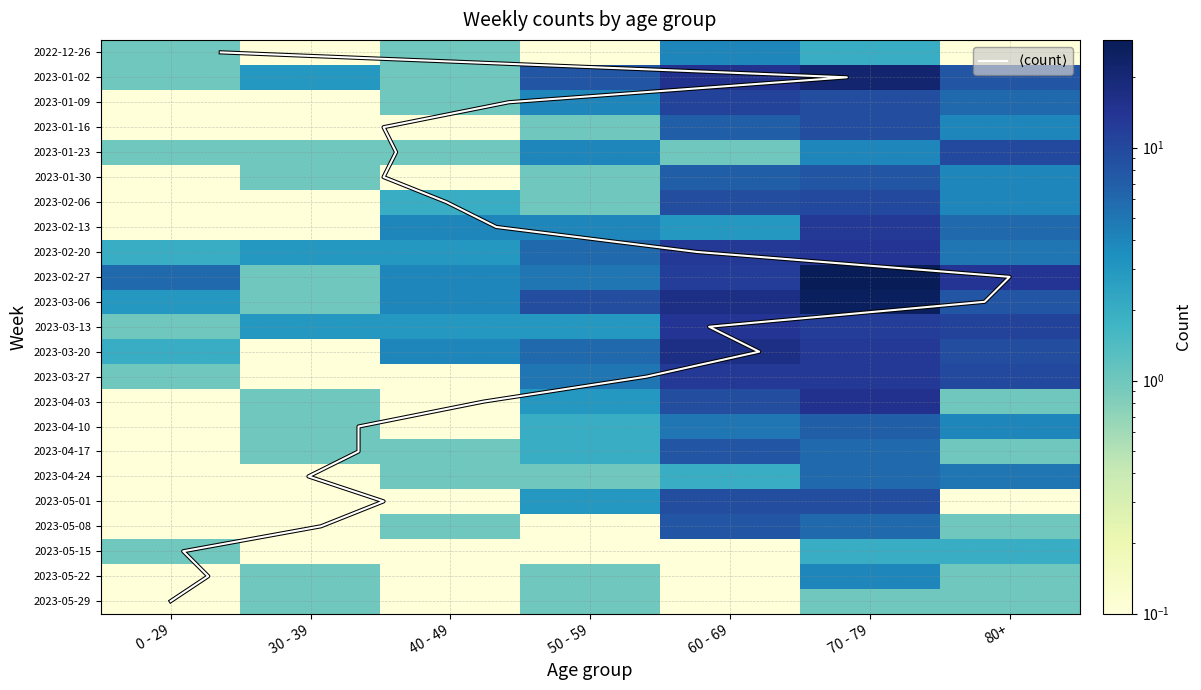

At how many categories does at least one series exceed 26?

1